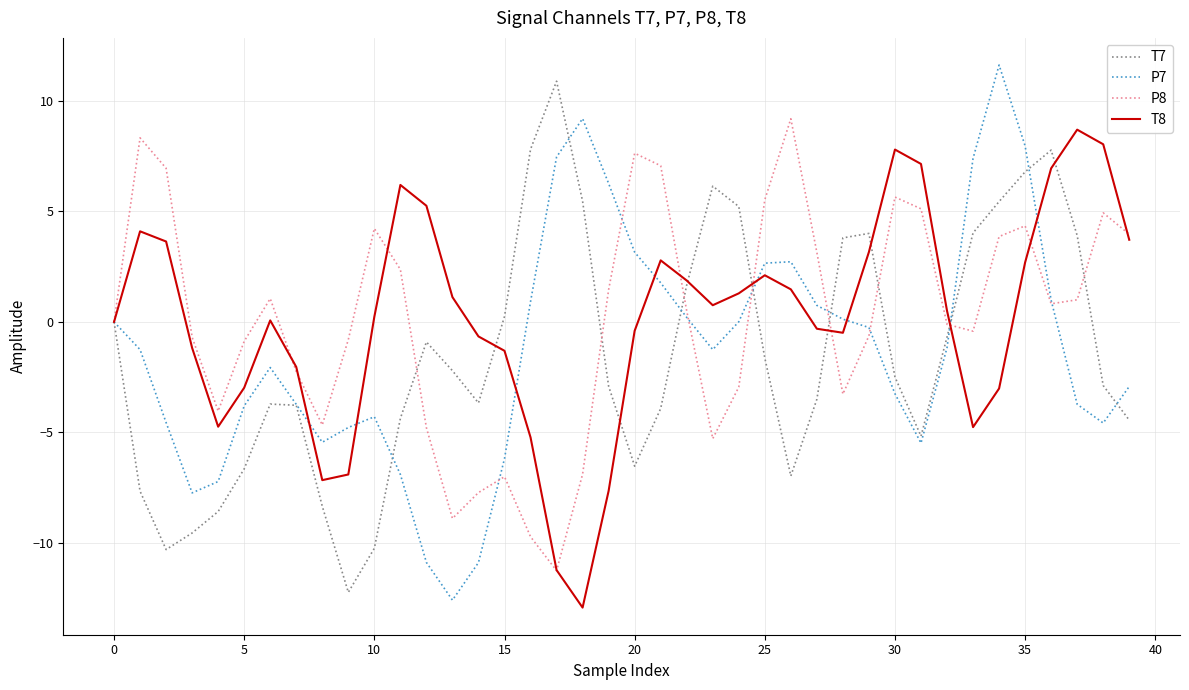

Which series has the widest spread of values?

P7